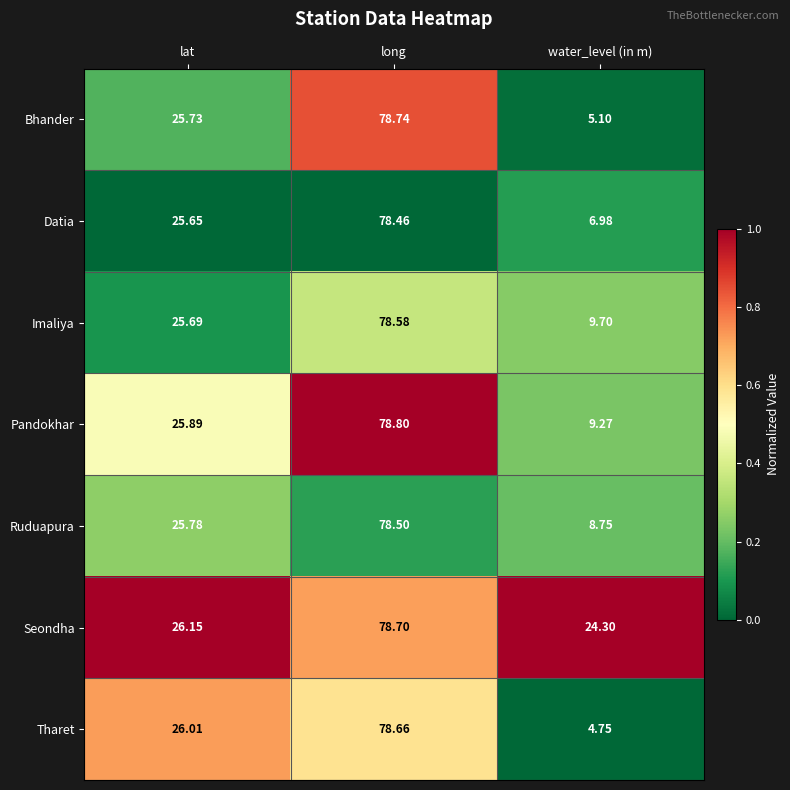

Which series has the largest range (max minus min)?

Tharet